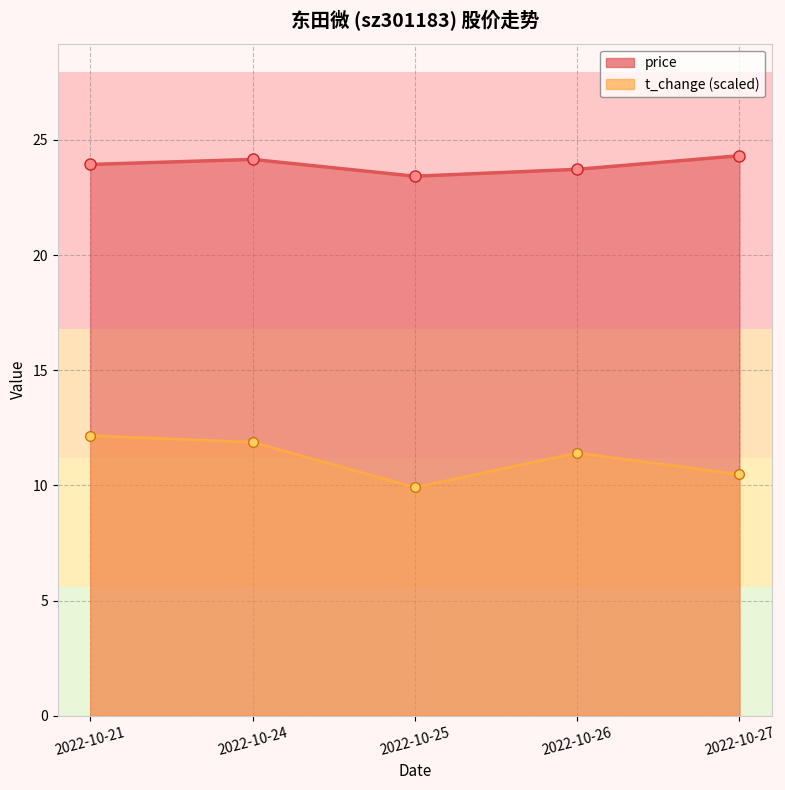

The value of t_change at 2022-10-24 is 11.9. True or false?

True